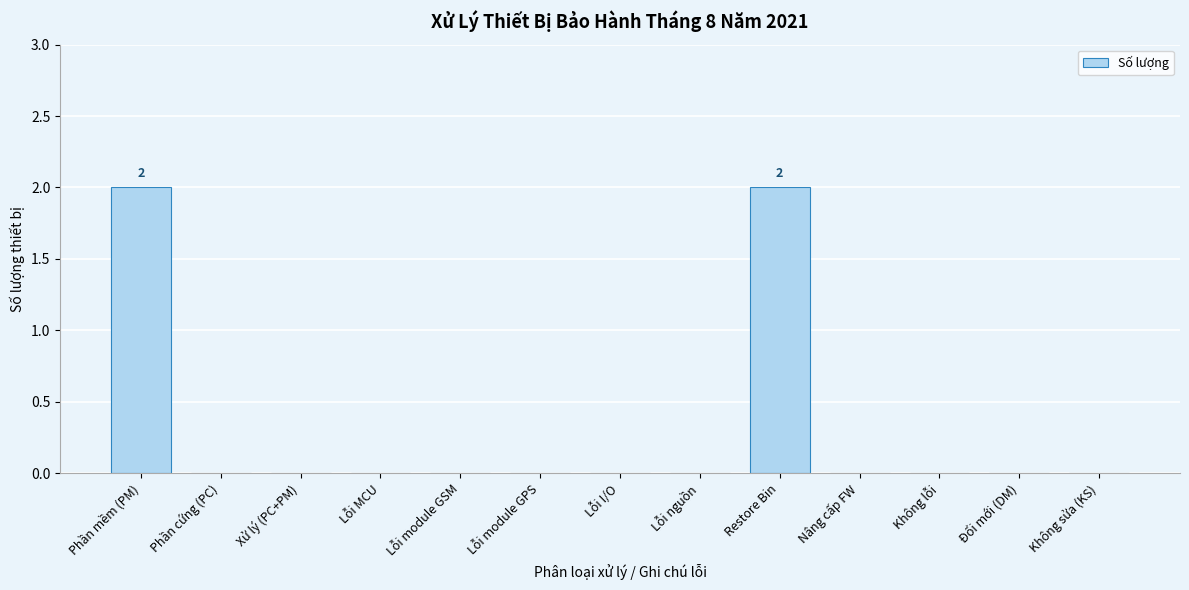

Reading left to right, list all the values displayed in this chart.

Phần mềm (PM)=2	Phần cứng (PC)=0	Xử lý (PC+PM)=0	Lỗi MCU=0	Lỗi module GSM=0	Lỗi module GPS=0	Lỗi I/O=0	Lỗi nguồn=0	Restore Bin=2	Nâng cấp FW=0	Không lỗi=0	Đổi mới (DM)=0	Không sửa (KS)=0